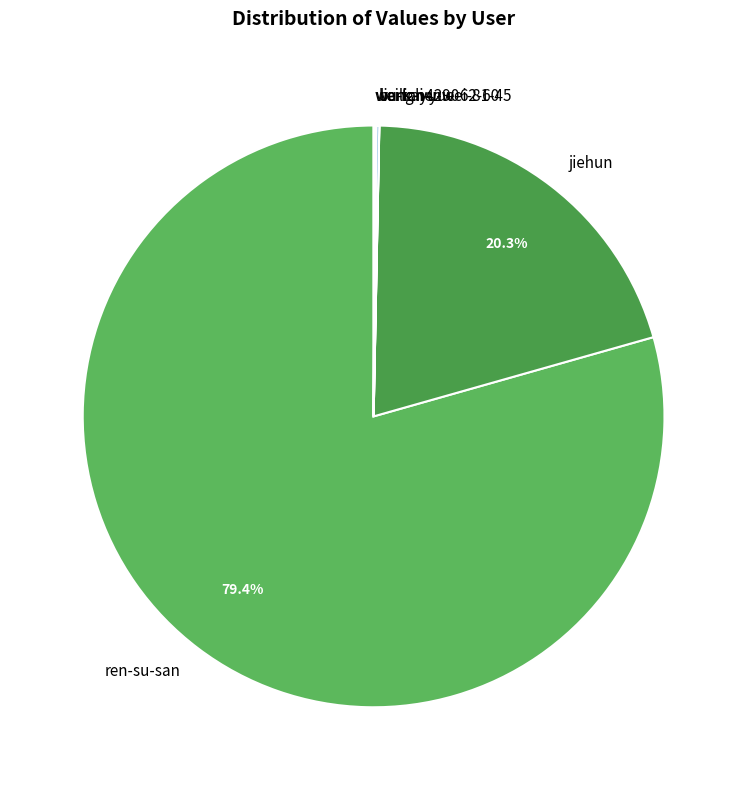

What is the largest slice in the pie chart?

ren-su-san